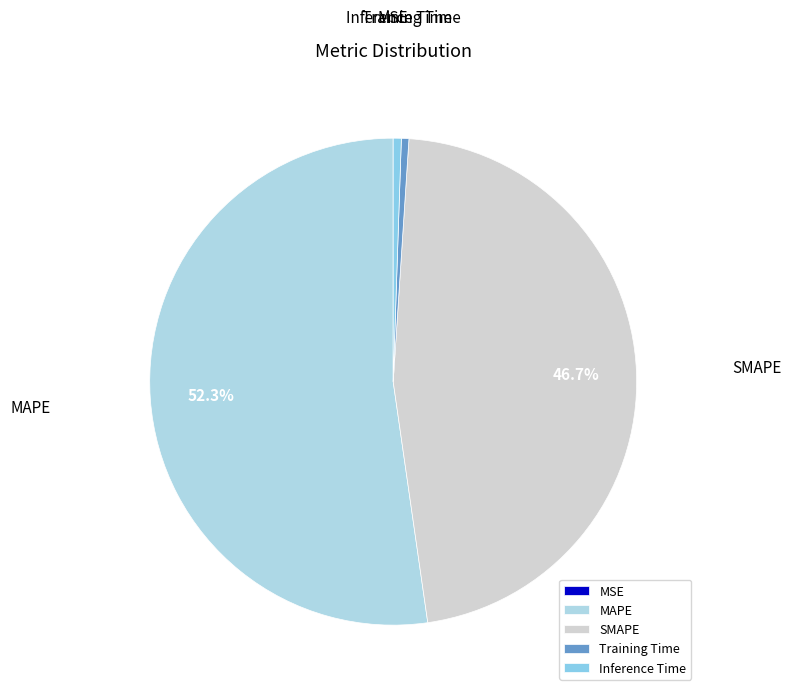

True or false: MAPE accounts for 52% of the total.

True